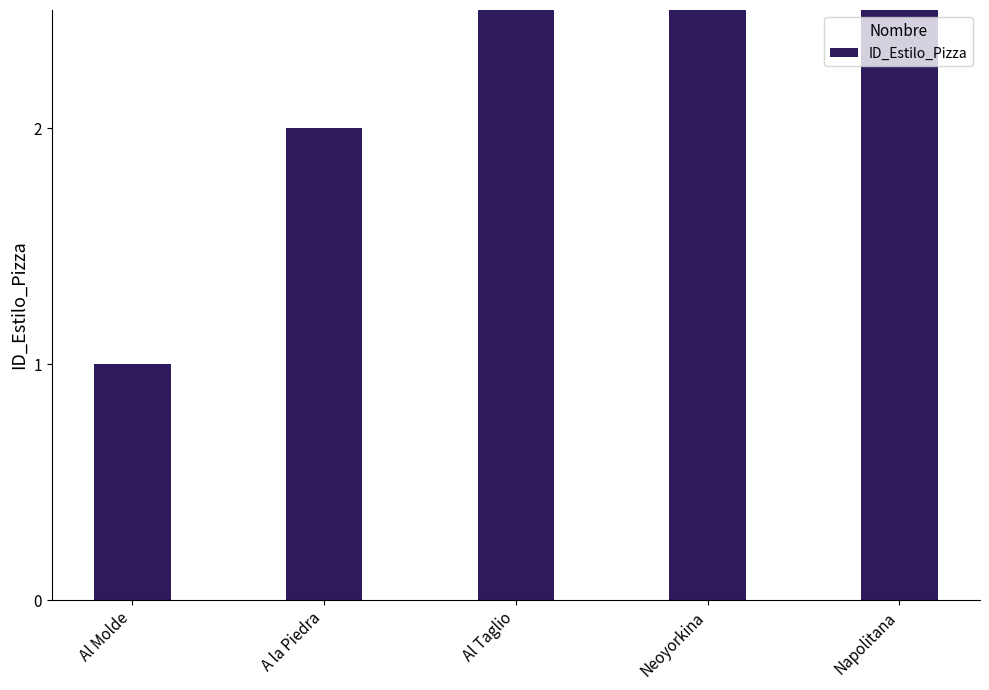

What is the difference between the maximum and minimum values?

4